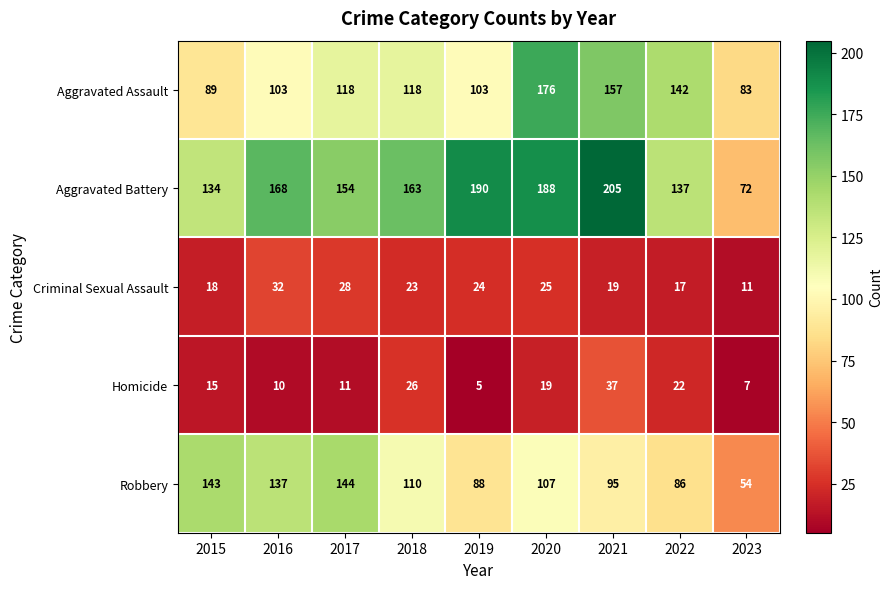

Is it true that Criminal Sexual Assault equals 17 at 2022?

True